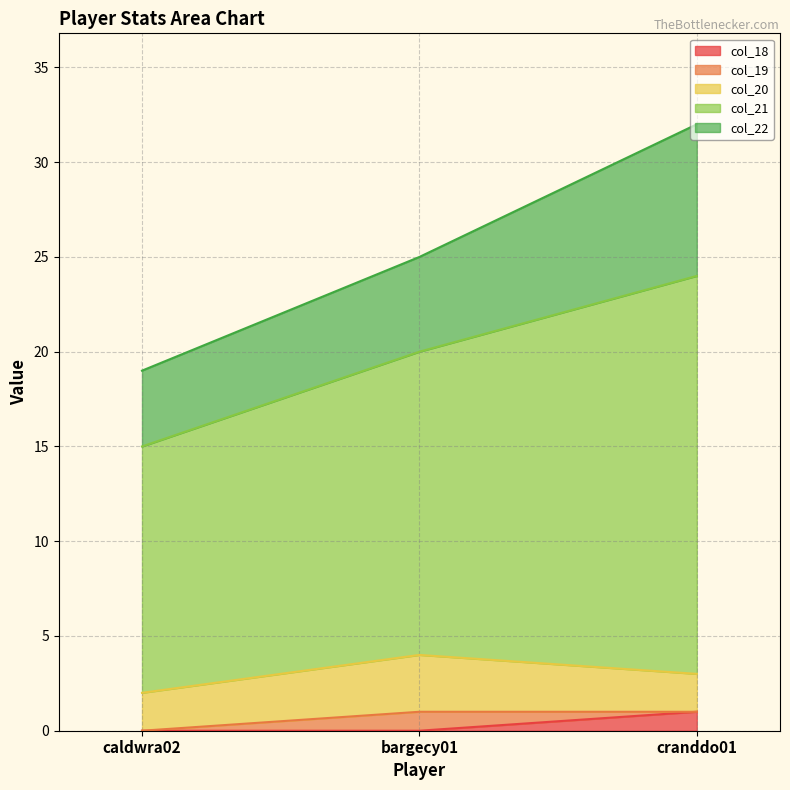

Which series has the largest range (max minus min)?

col_21